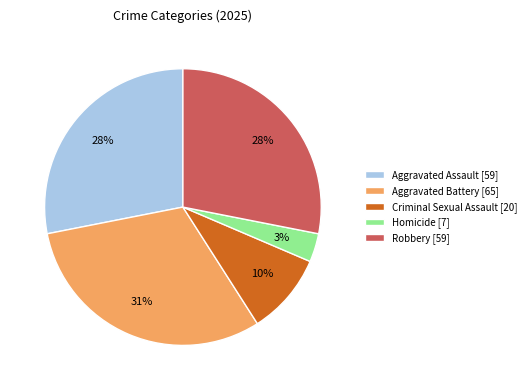

Is the sum of Aggravated Battery [65] and Homicide [7] greater than half?

No